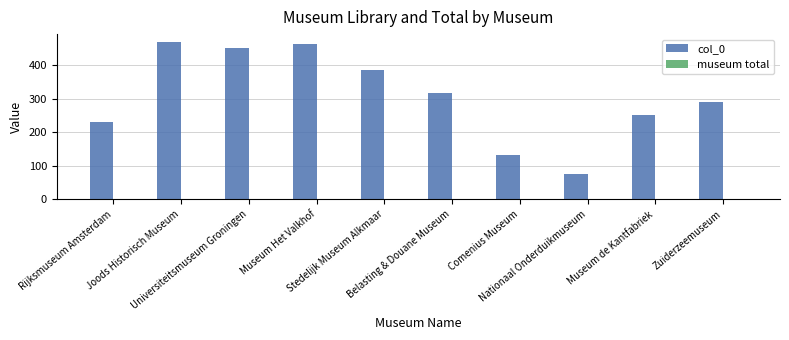

What is the label of the 10th bar from the left?

Zuiderzeemuseum